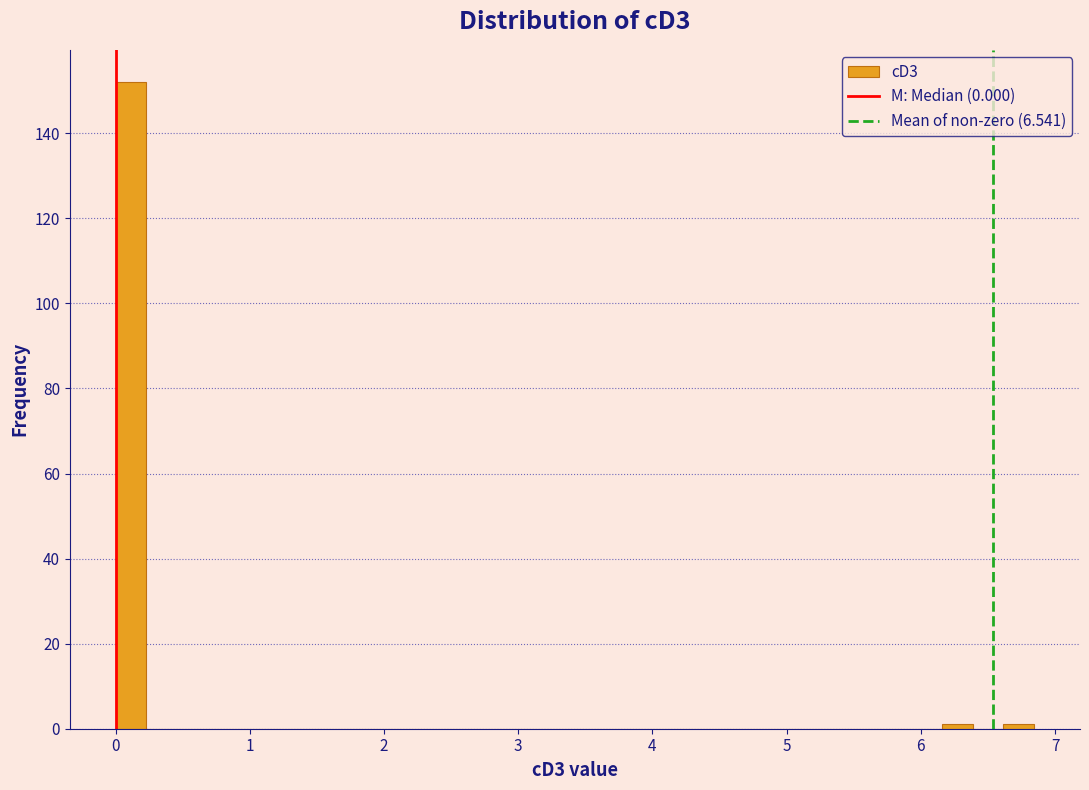

Read against the x-axis, roughly where is the centre of the tallest bar?

0.1